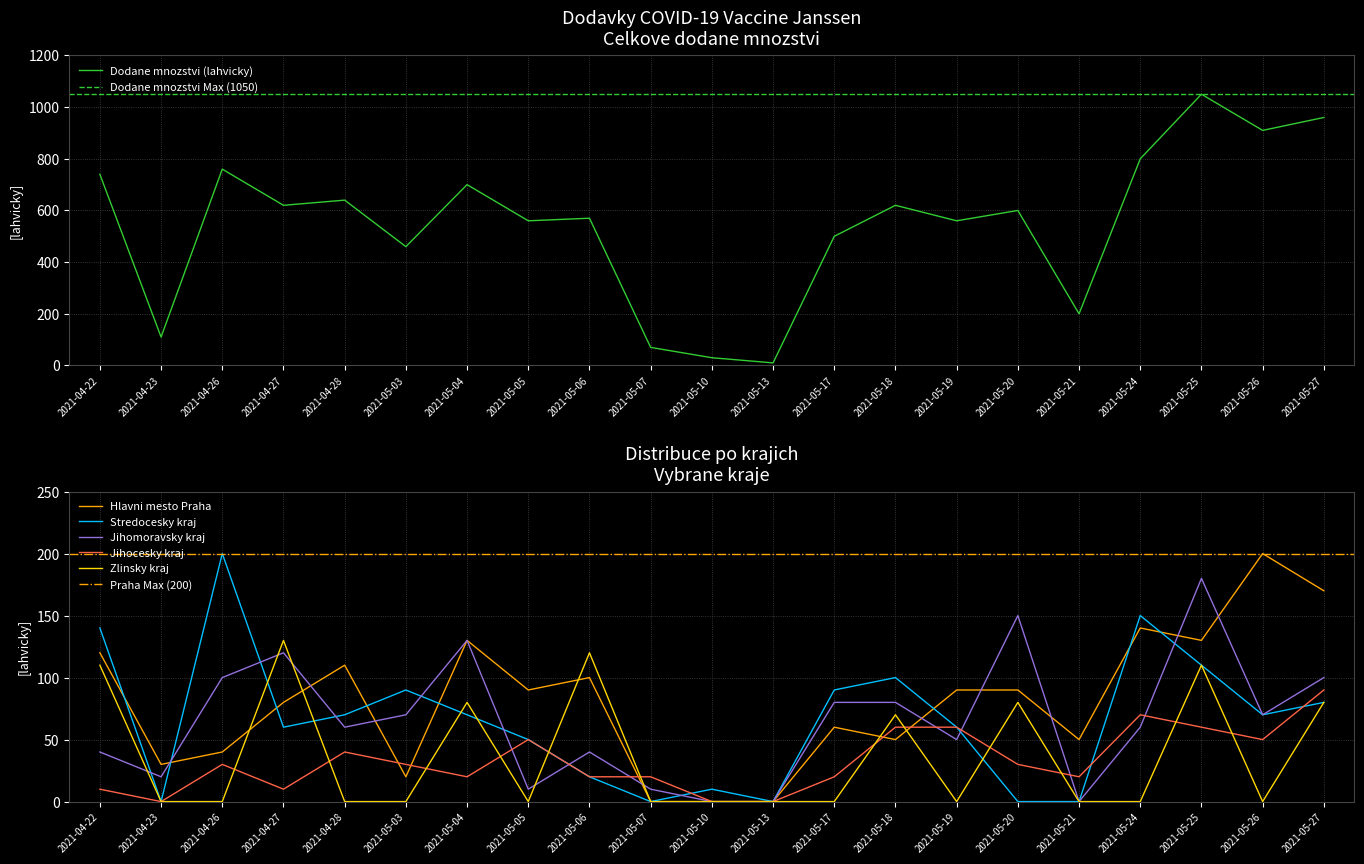

Between which two adjacent categories do Stredocesky kraj and Zlinsky kraj first intersect?

2021-04-26 and 2021-04-27